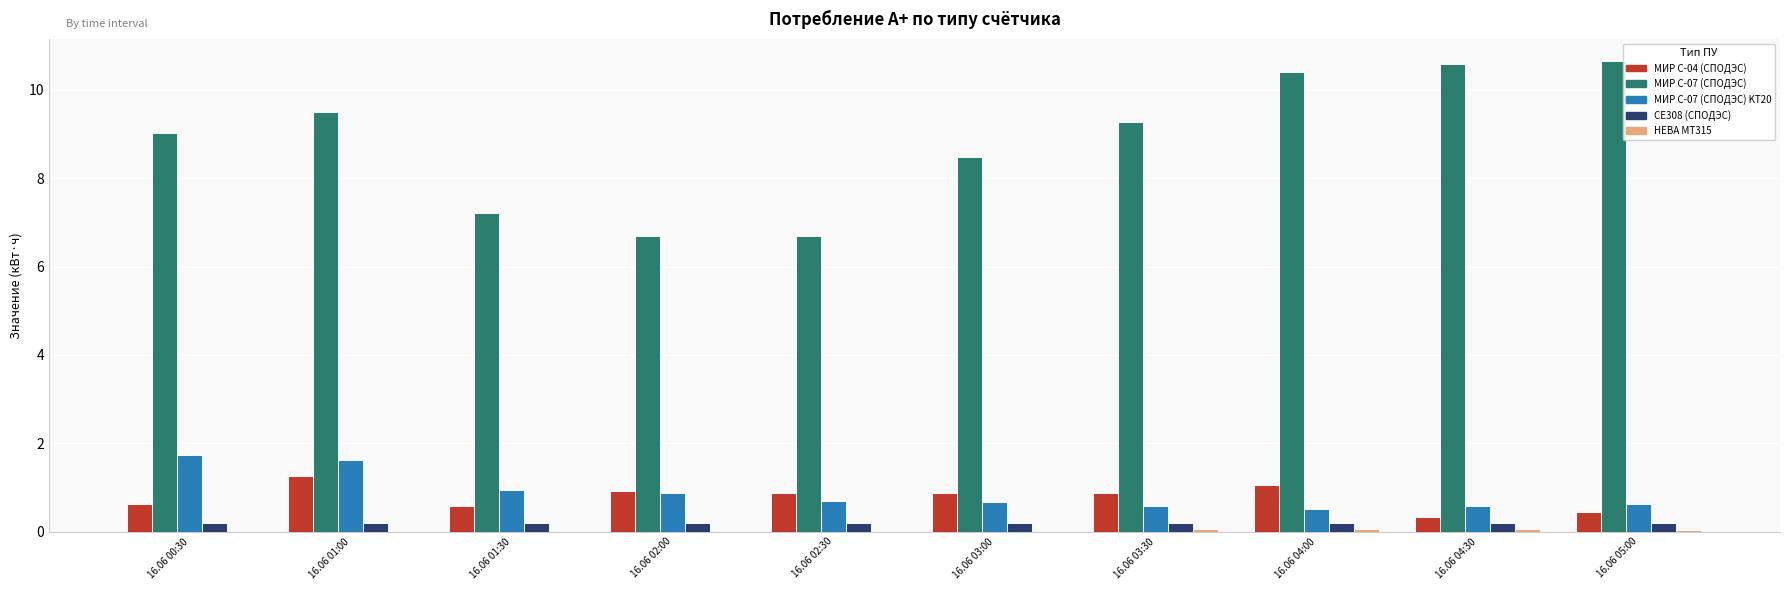

What is the greatest value displayed?

10.6